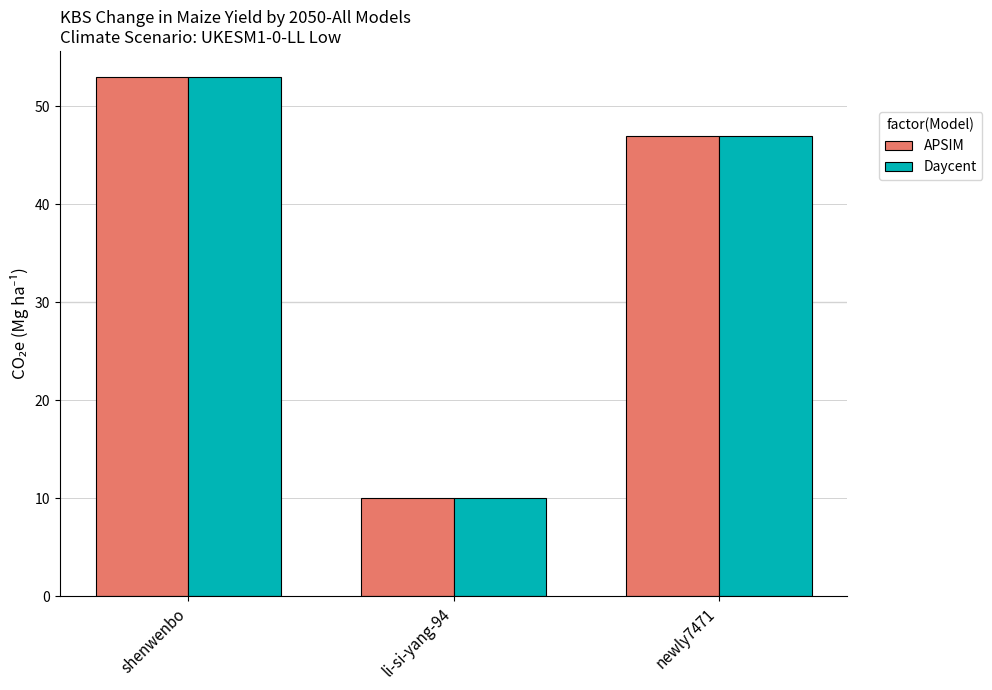

True or false: APSIM has a value of 47 at newly7471.

True